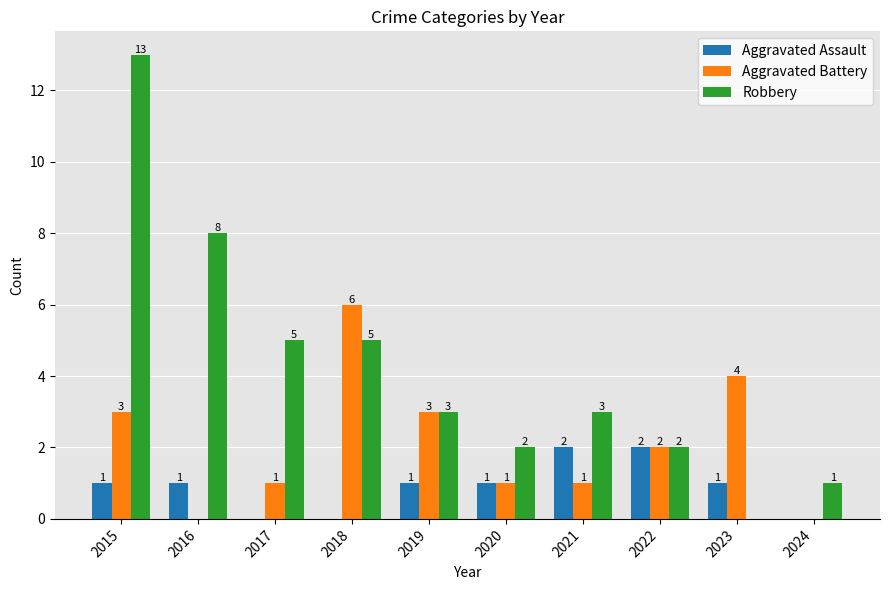

What is the sum of the Robbery values at 2017 and 2022?

7